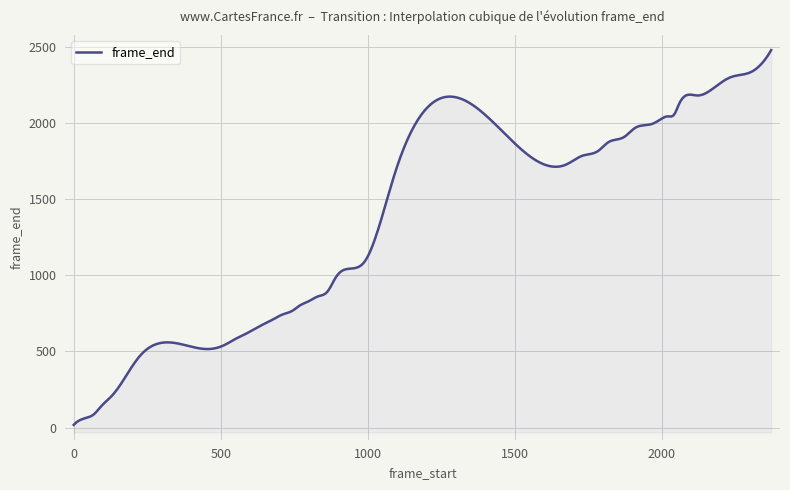

Count the number of data series in this chart.

1